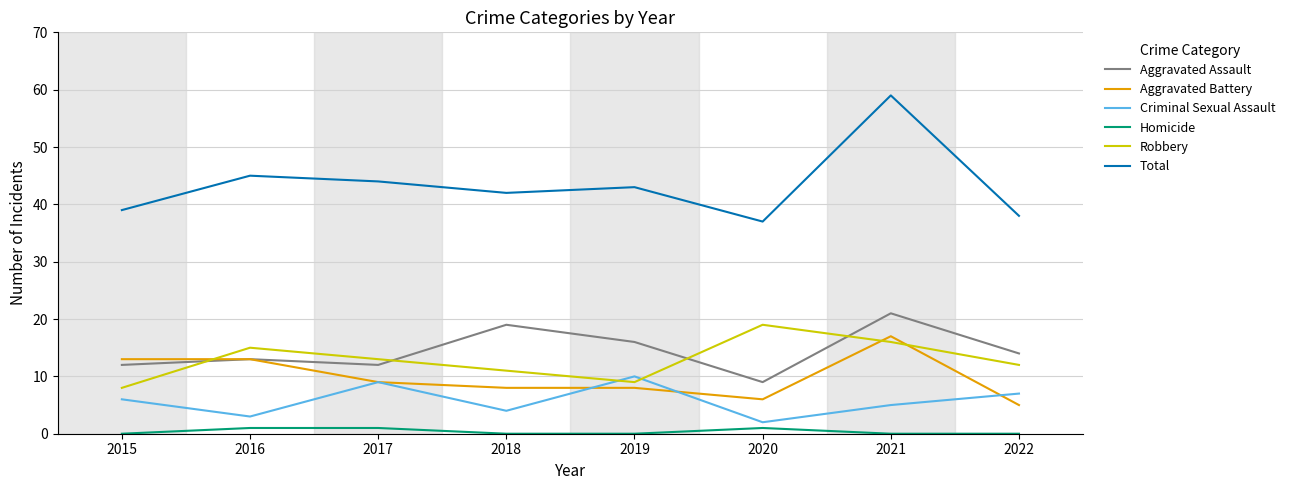

Is it true that Aggravated Assault equals 4 at 2022?

False